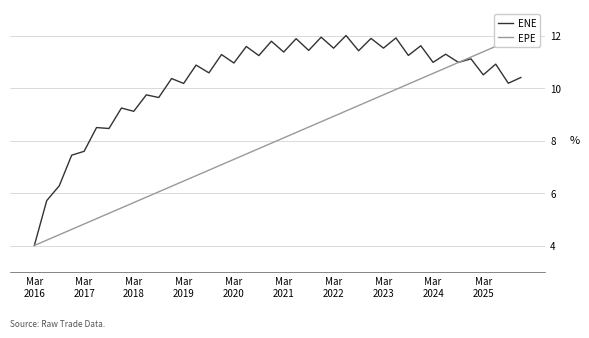

At how many categories does at least one series exceed 6?

38